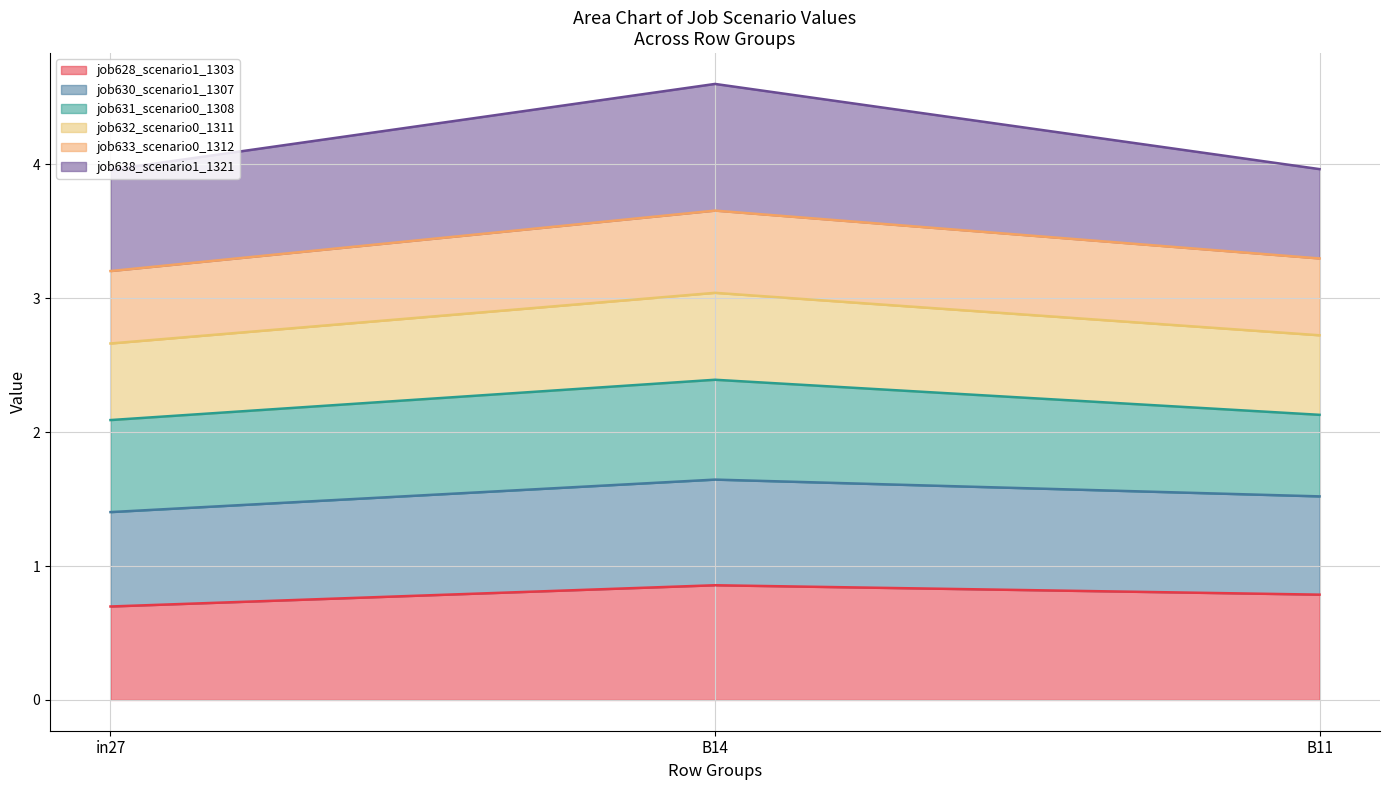

Is it true that job628_scenario1_1303 equals 0.7 at in27?

True